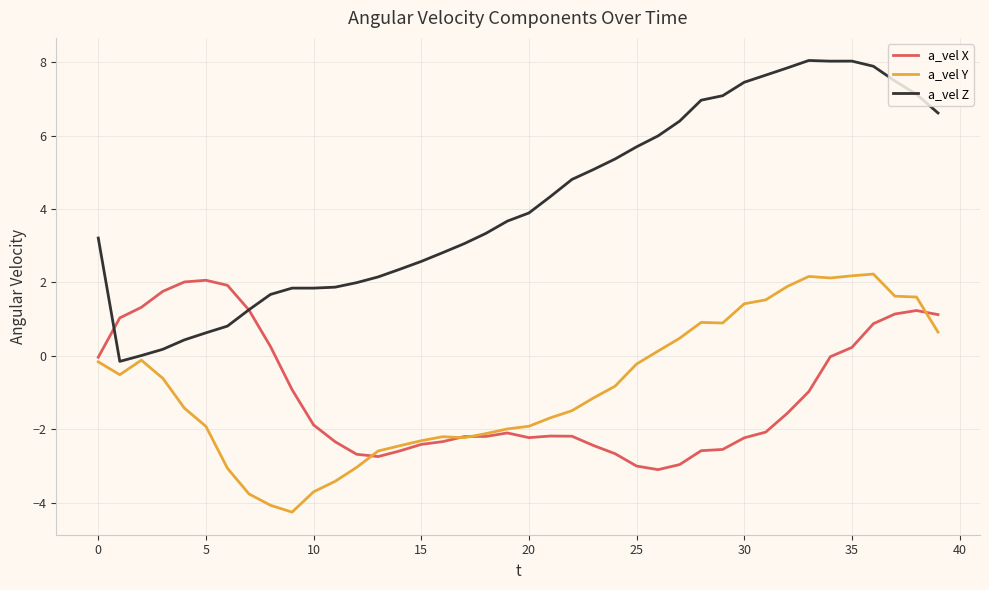

What is the minimum value for a_vel Y?

-4.3